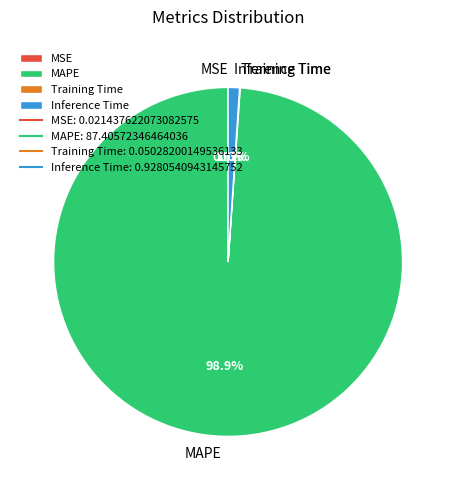

What is the largest slice in the pie chart?

MAPE